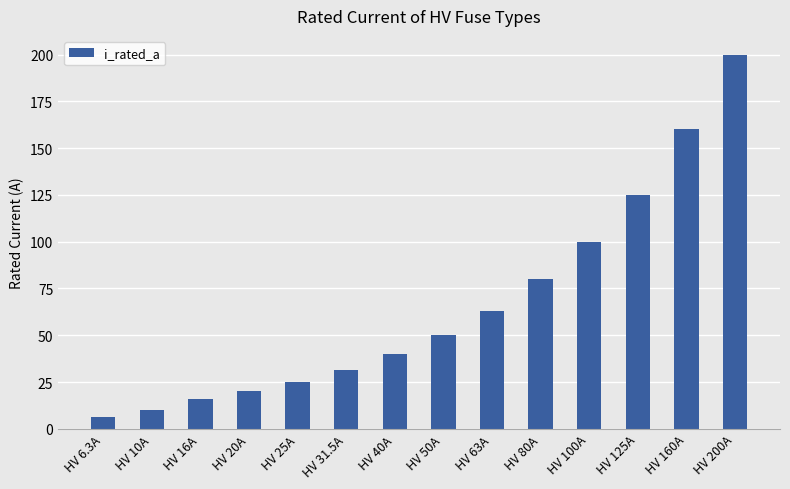

What is the change in value from HV 25A to HV 125A?

+100.0